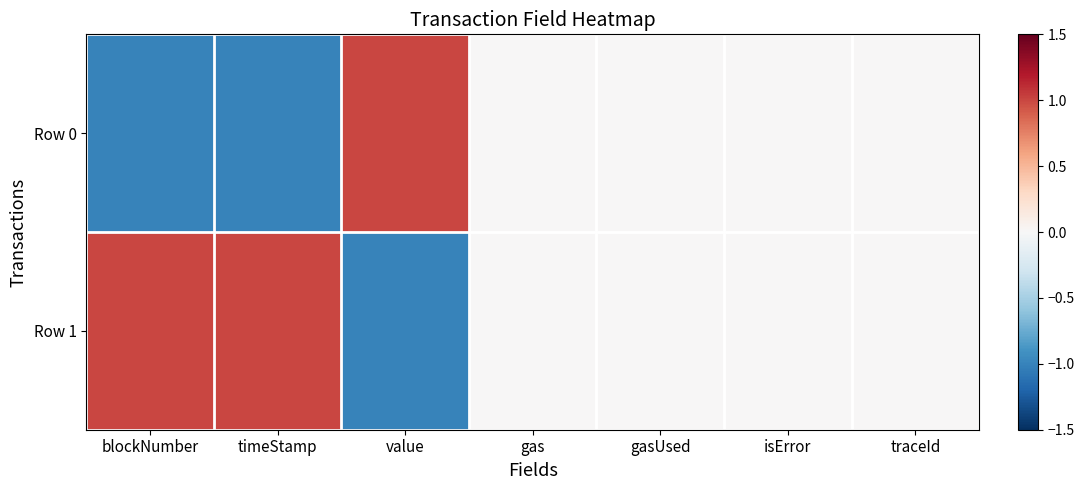

Which label corresponds to the largest value in the chart?

value